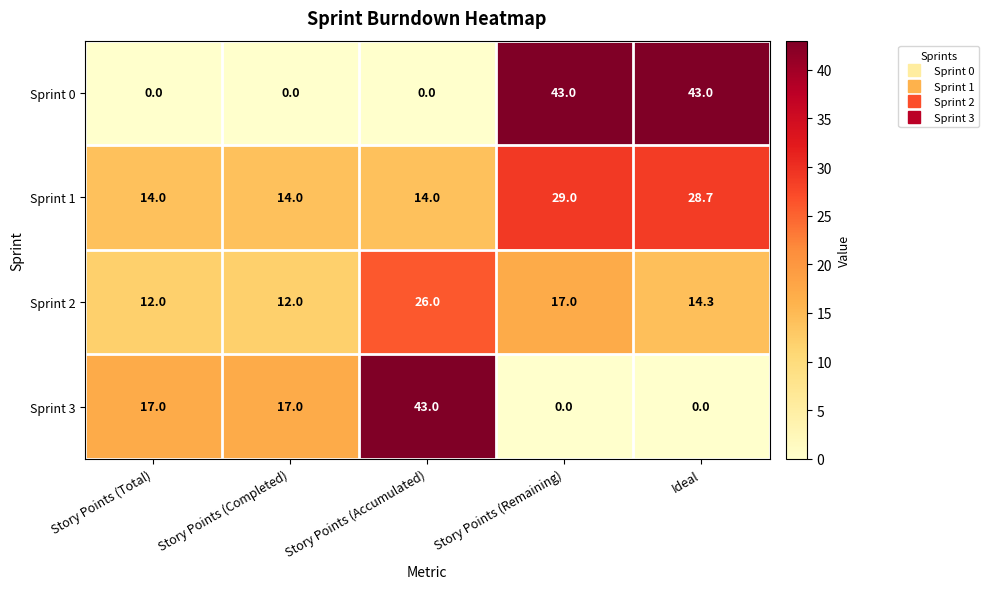

Reading left to right, list all the values displayed in this chart.

Sprint 0: 0.0	0.0	0.0	43.0	43.0
Sprint 1: 14.0	14.0	14.0	29.0	28.7
Sprint 2: 12.0	12.0	26.0	17.0	14.3
Sprint 3: 17.0	17.0	43.0	0.0	0.0